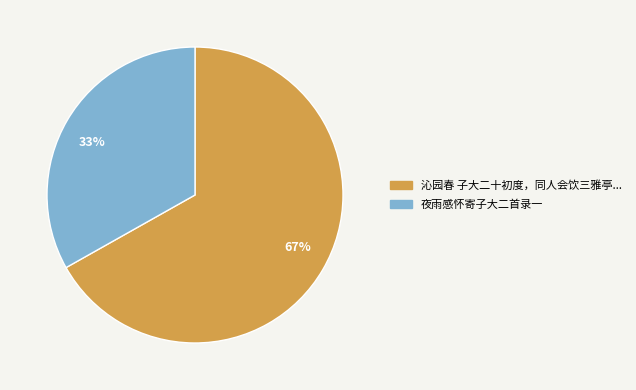

To the nearest percent, what is the average slice percentage?

50%